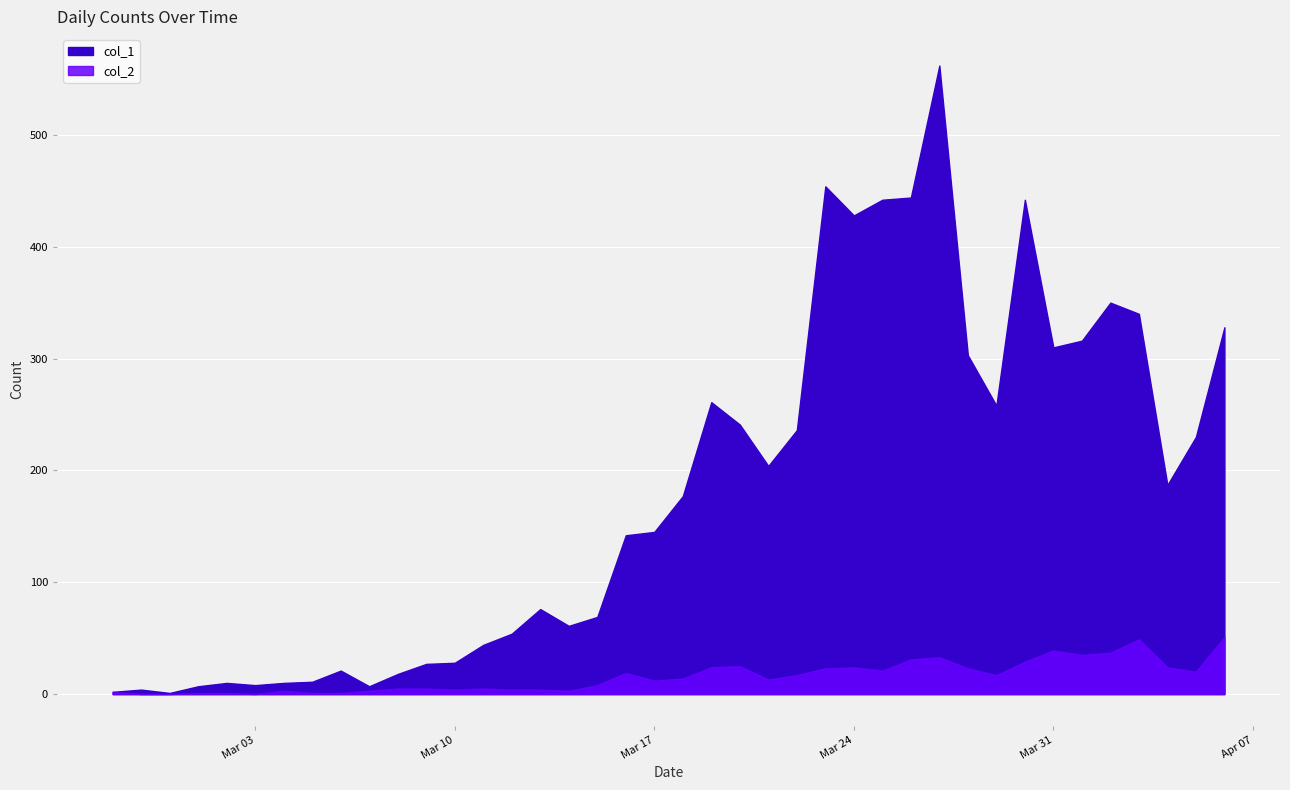

Read the col_2 value at 2020-03-23, to the nearest 5.

25